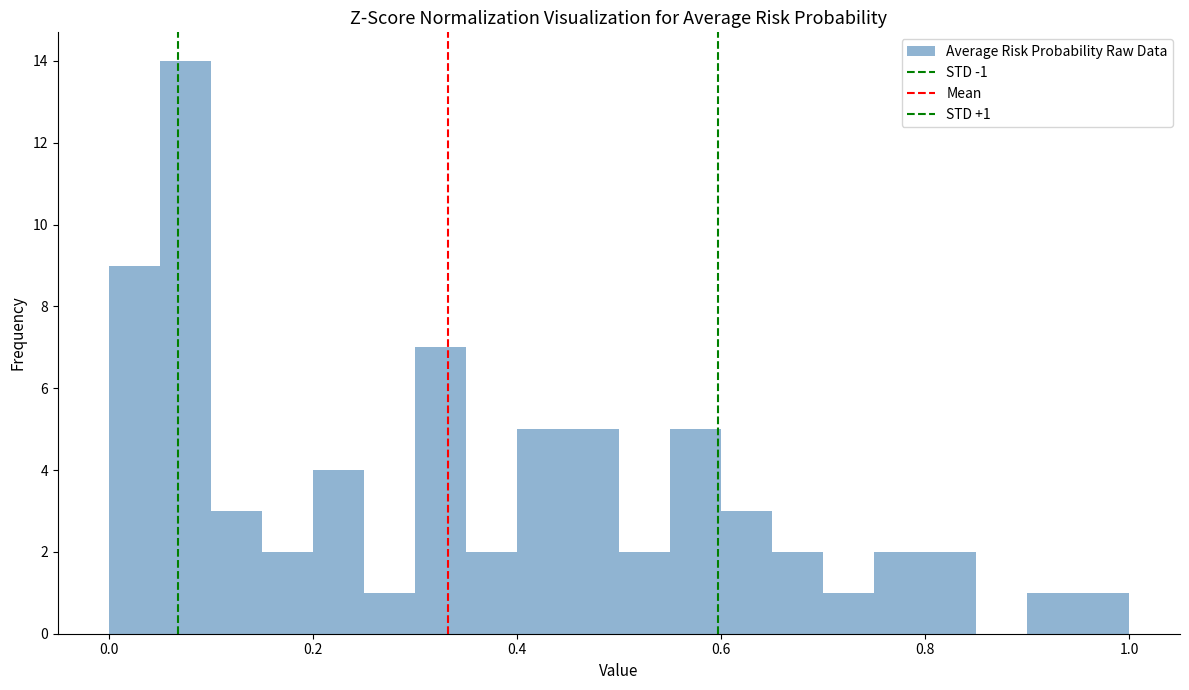

Read against the x-axis, roughly where is the centre of the tallest bar?

0.08